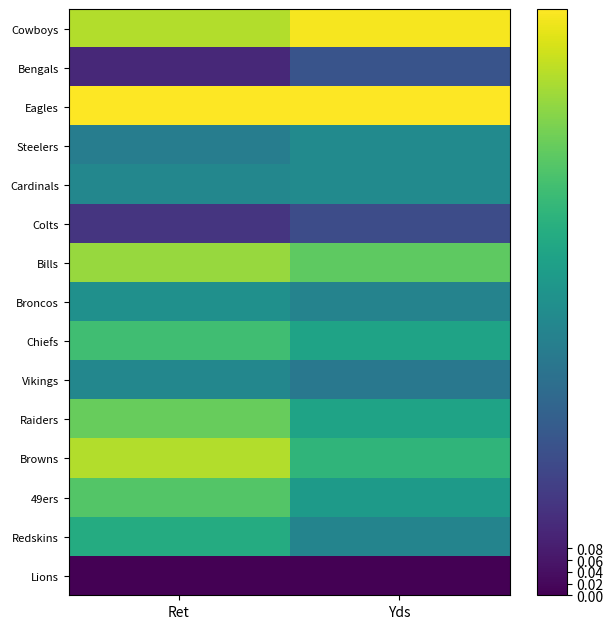

Which series changed the most between Ret and Yds?

Browns